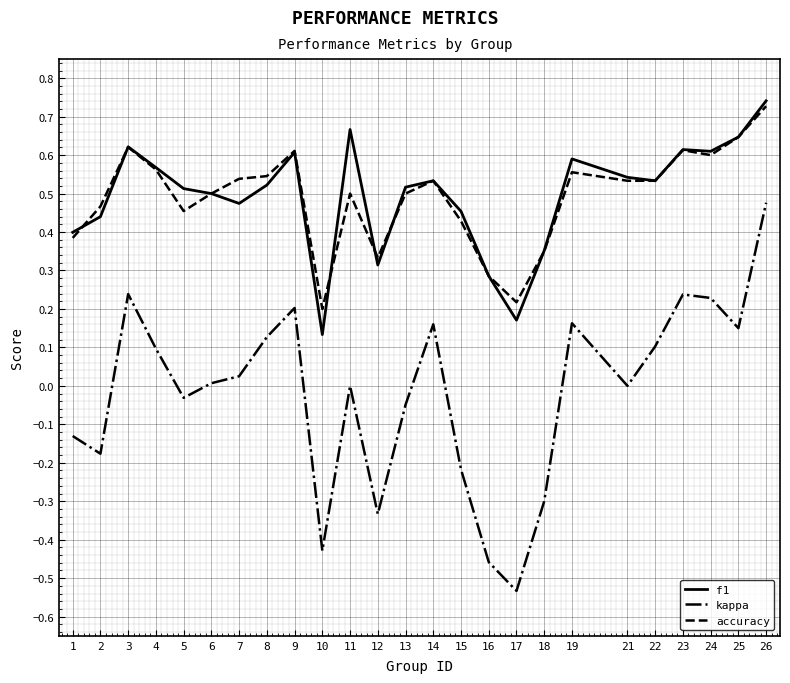

What are all the series names shown in the legend?

f1, kappa, accuracy